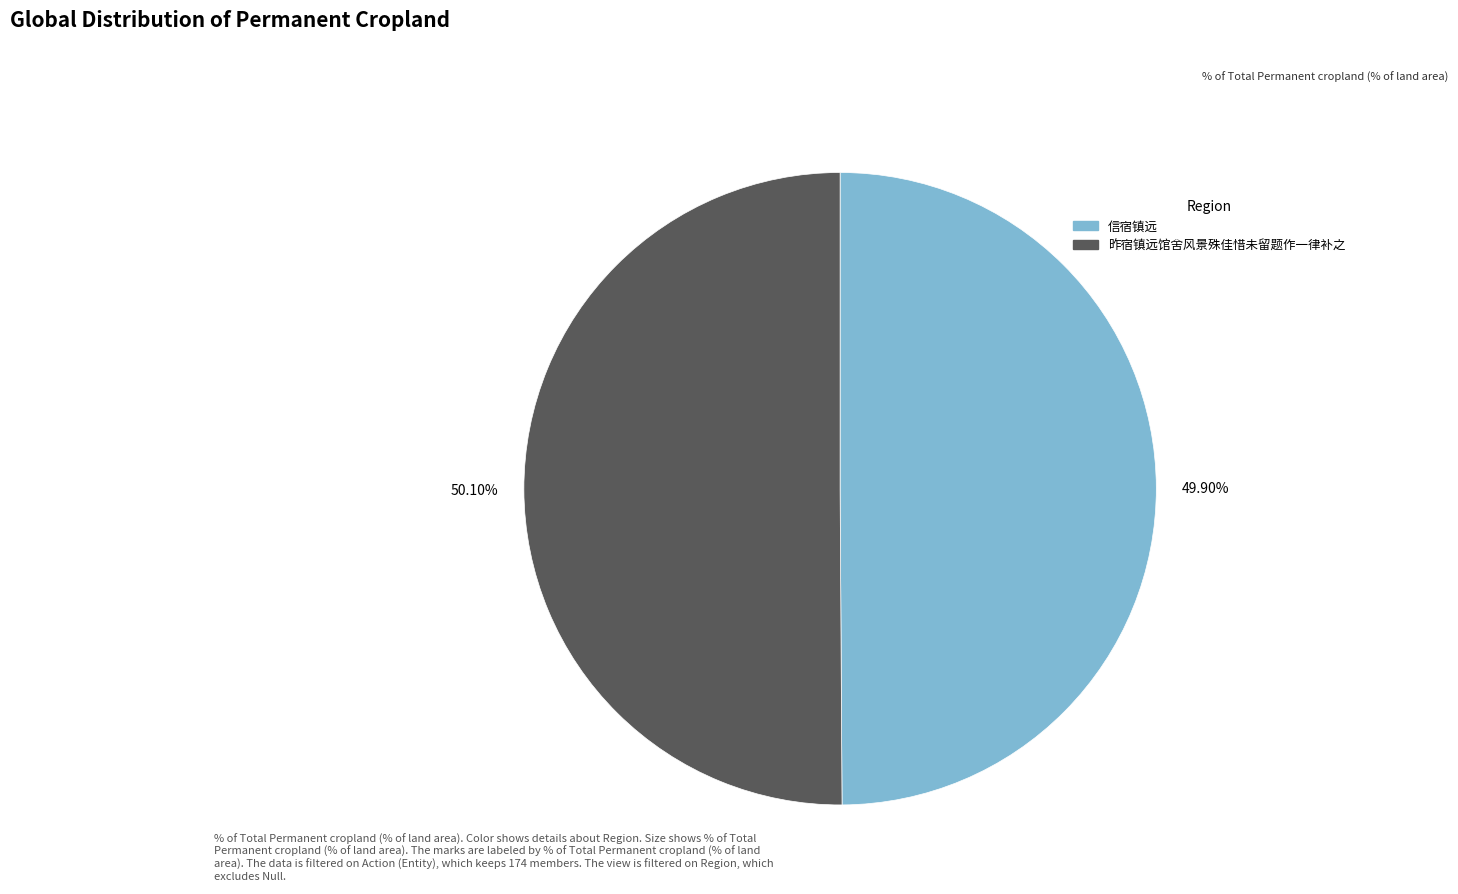

Does any single category account for the majority?

Yes